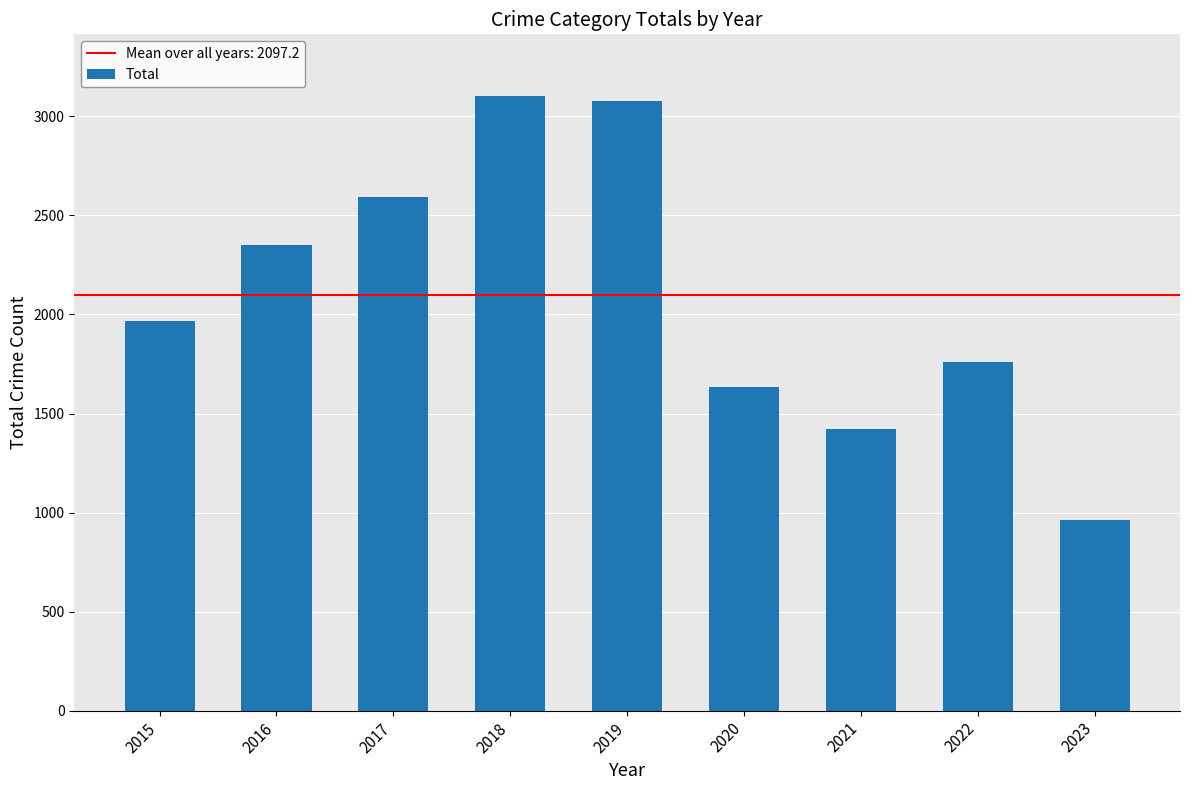

The value at 2023 is 963. True or false?

True